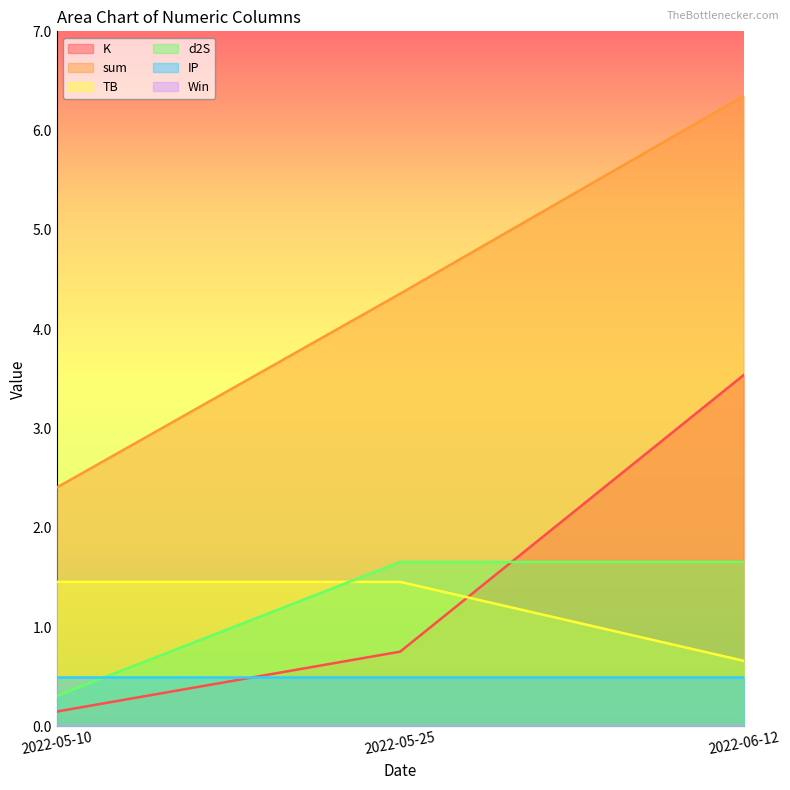

How many lines are shown in the chart?

6